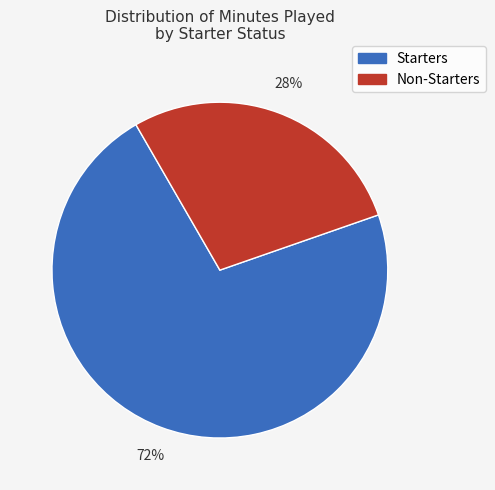

Between Starters and Non-Starters, which is larger?

Starters